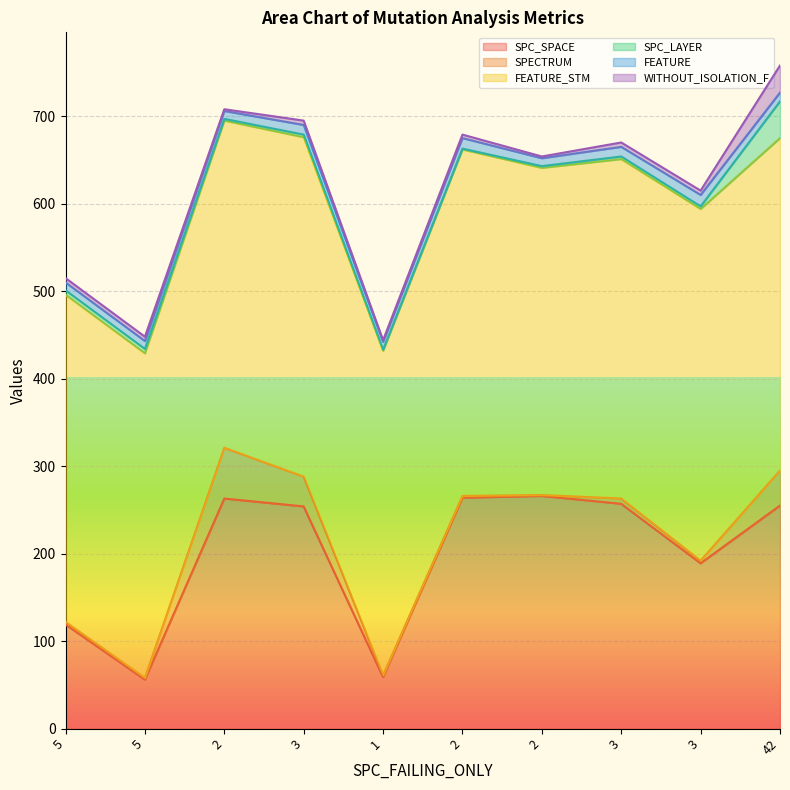

What are all the series names shown in the legend?

SPC_SPACE, SPECTRUM, FEATURE_STM, SPC_LAYER, FEATURE, WITHOUT_ISOLATION_F